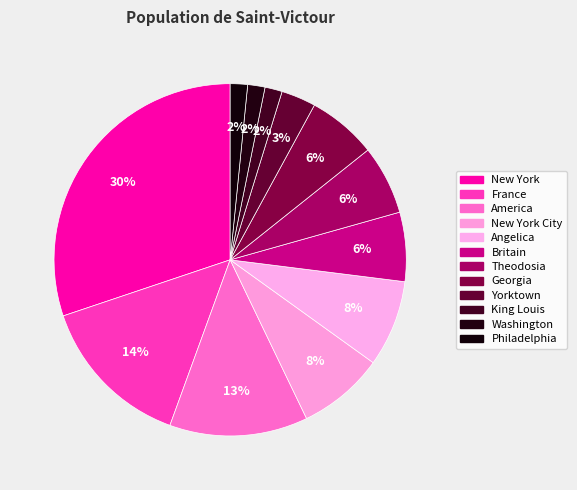

True or false: Washington accounts for 2% of the total.

True